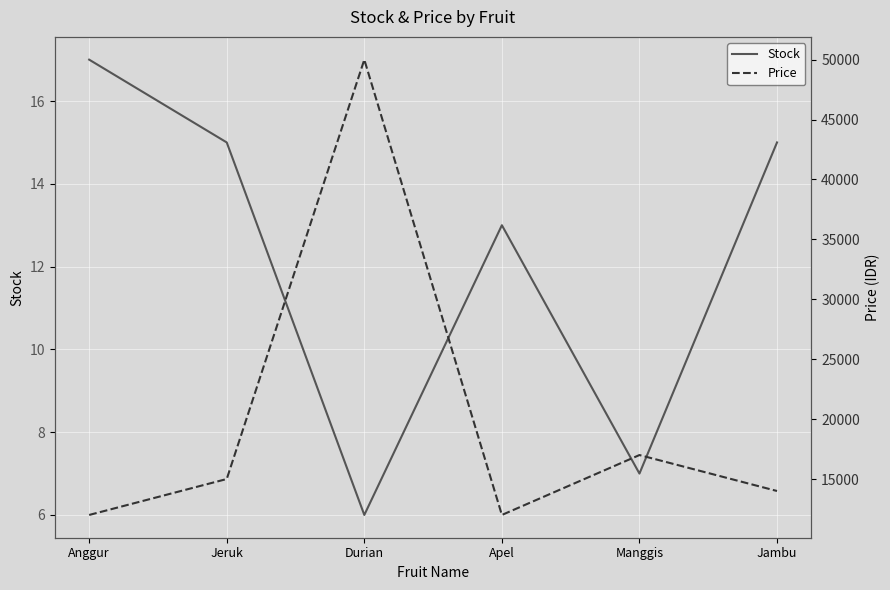

What is the difference between the second highest and minimum values in the Stock series?

9